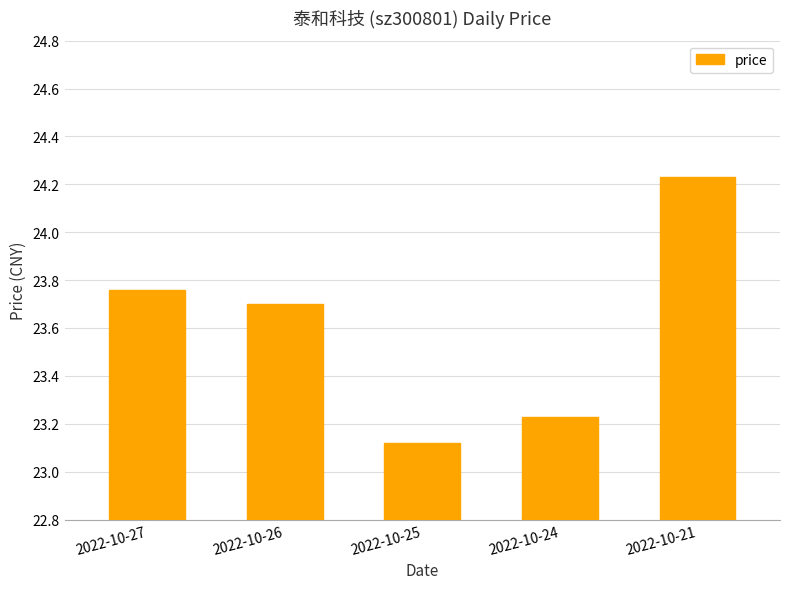

List the labels in order of value, smallest first.

2022-10-25, 2022-10-24, 2022-10-26, 2022-10-27, 2022-10-21